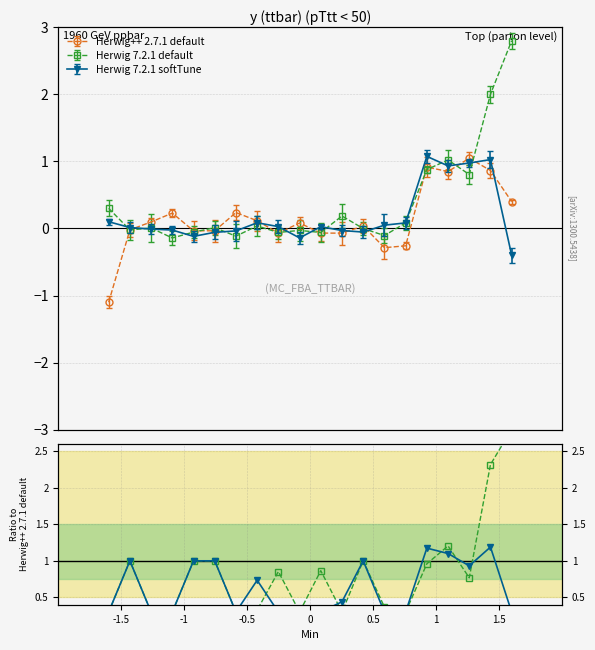

True or false: Herwig++ 2.7.1 default has more than 2 points higher than both neighbors.

True